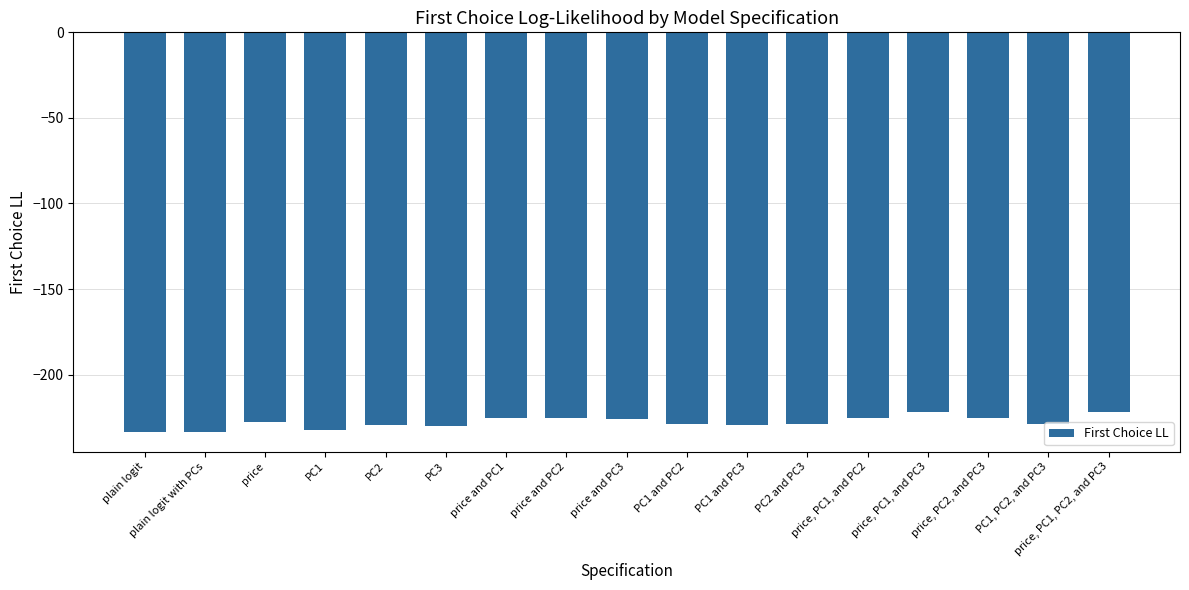

How many categories are shown in the chart?

17